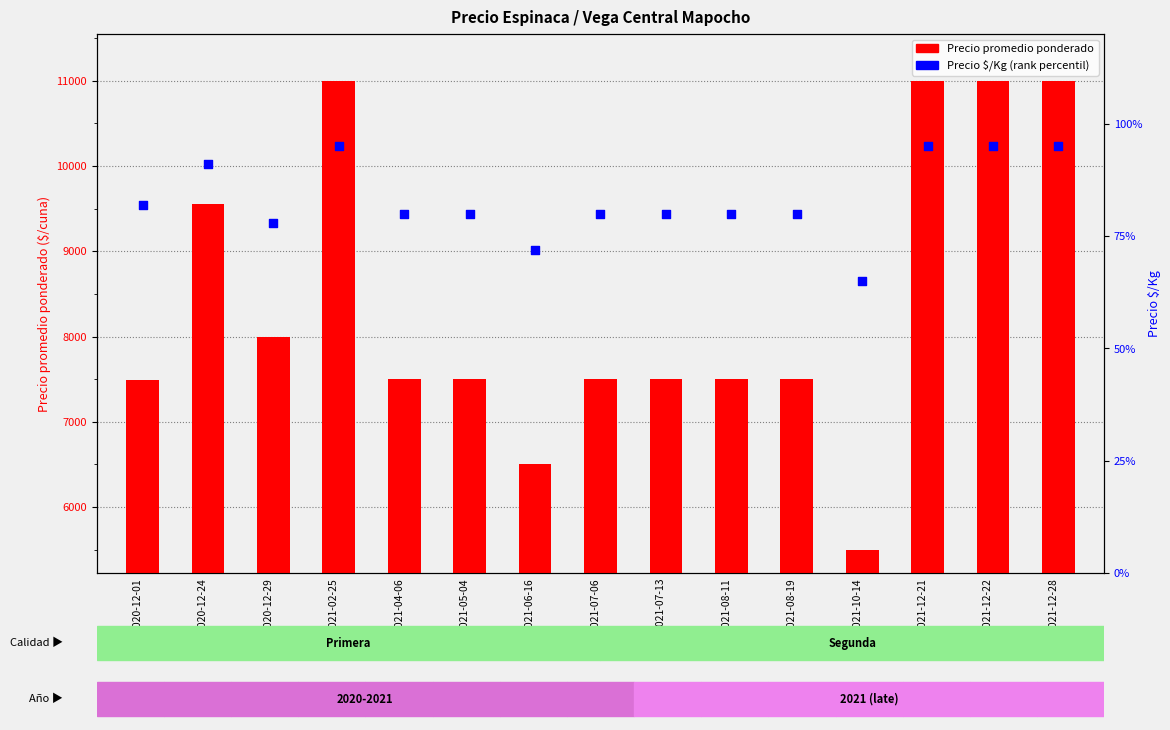

Is the value of Precio $/Kg (percentile rank) at 2021-07-13 greater than the value of Precio promedio ponderado at 2020-12-29?

No